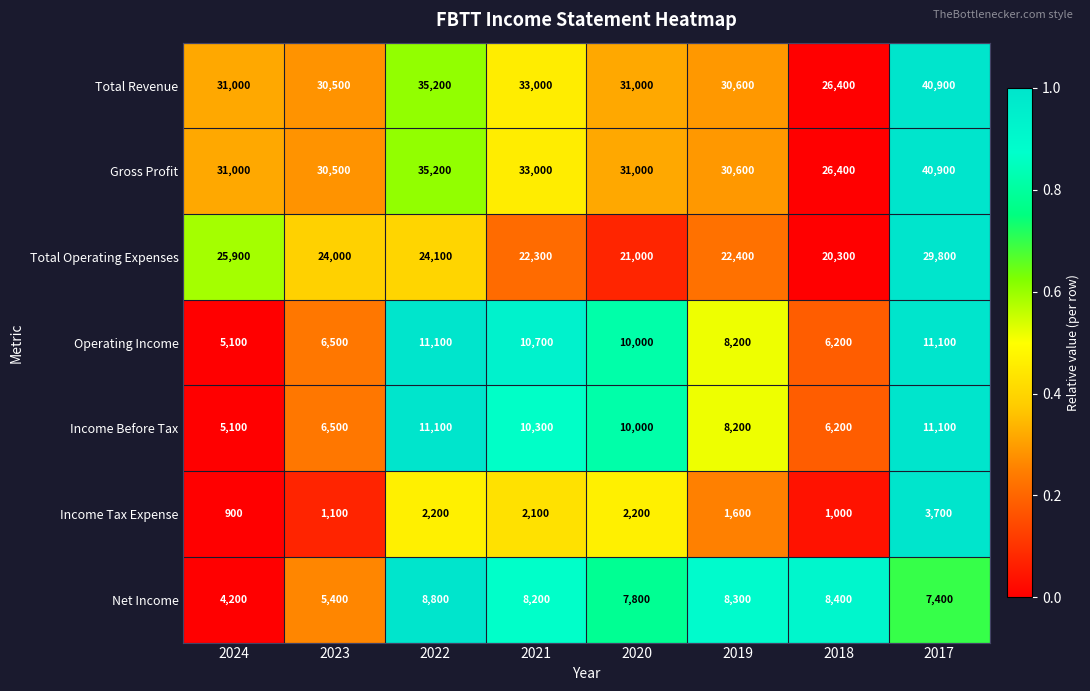

The Total Operating Expenses series shows 14227 at 2021. True or false?

False